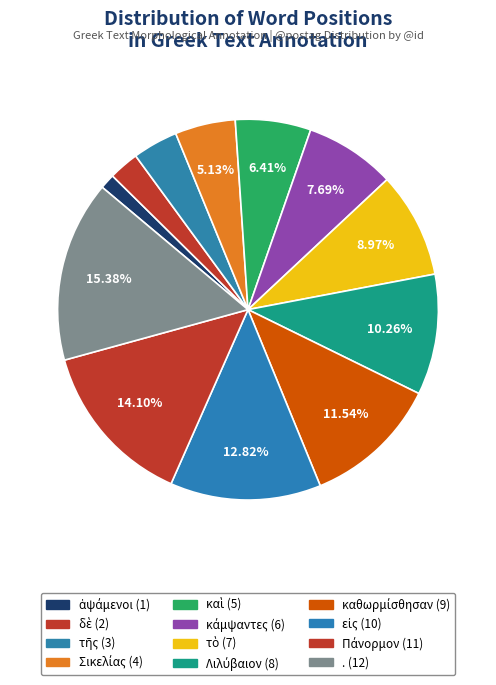

Does δὲ represent more than half of the total?

No